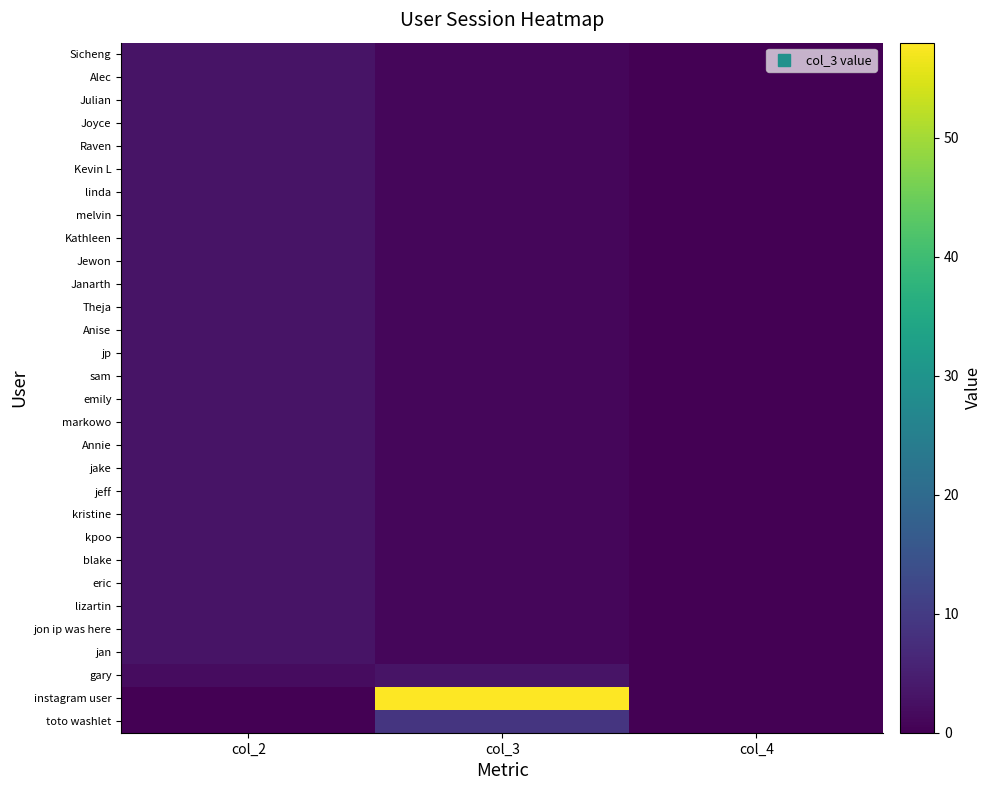

Which series changed the most between col_2 and col_3?

instagram user